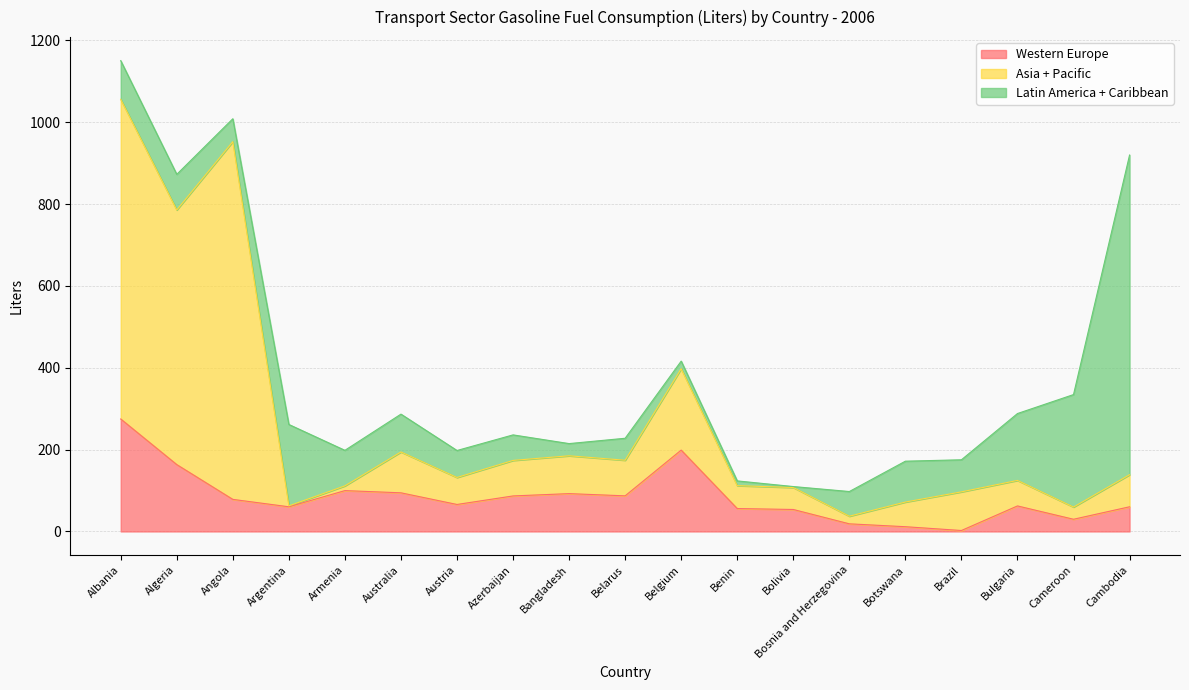

How many interior local peaks does the Western Europe series have?

4